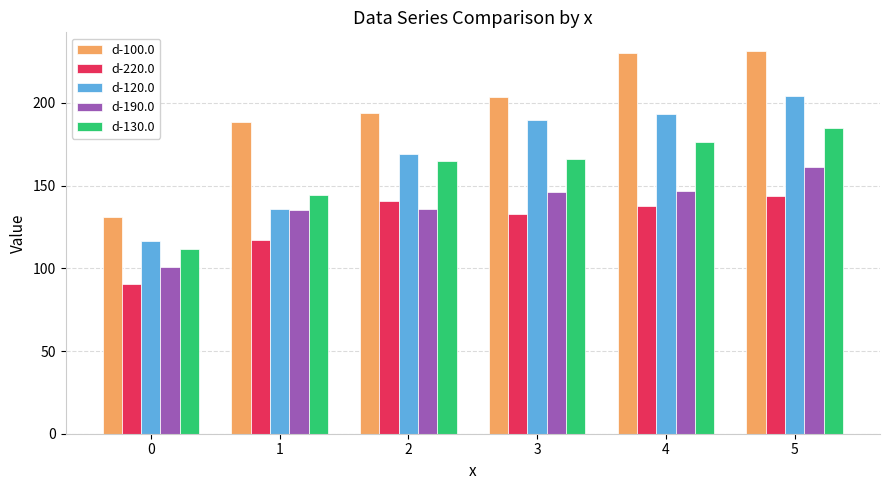

Is the value of d-220.0 at 1 greater than the value of d-130.0 at 1?

No